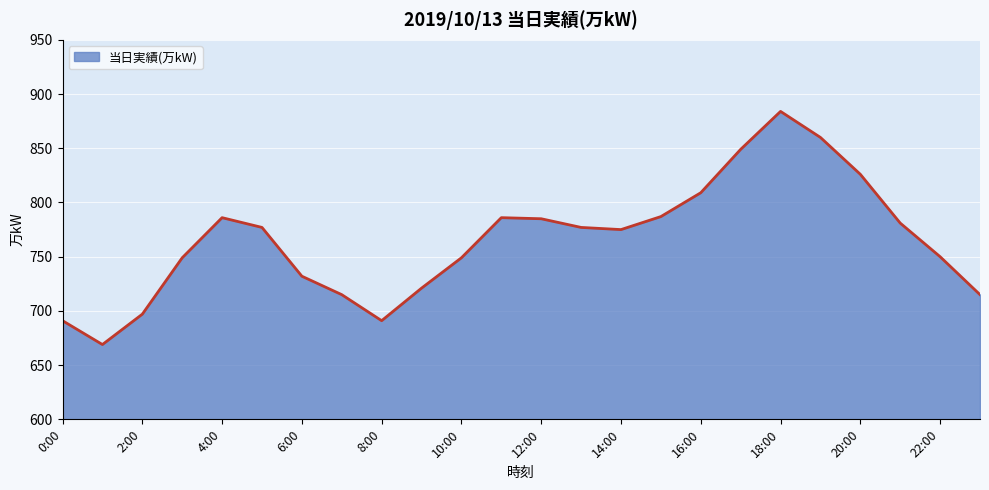

What is the difference between the maximum and minimum values?

215